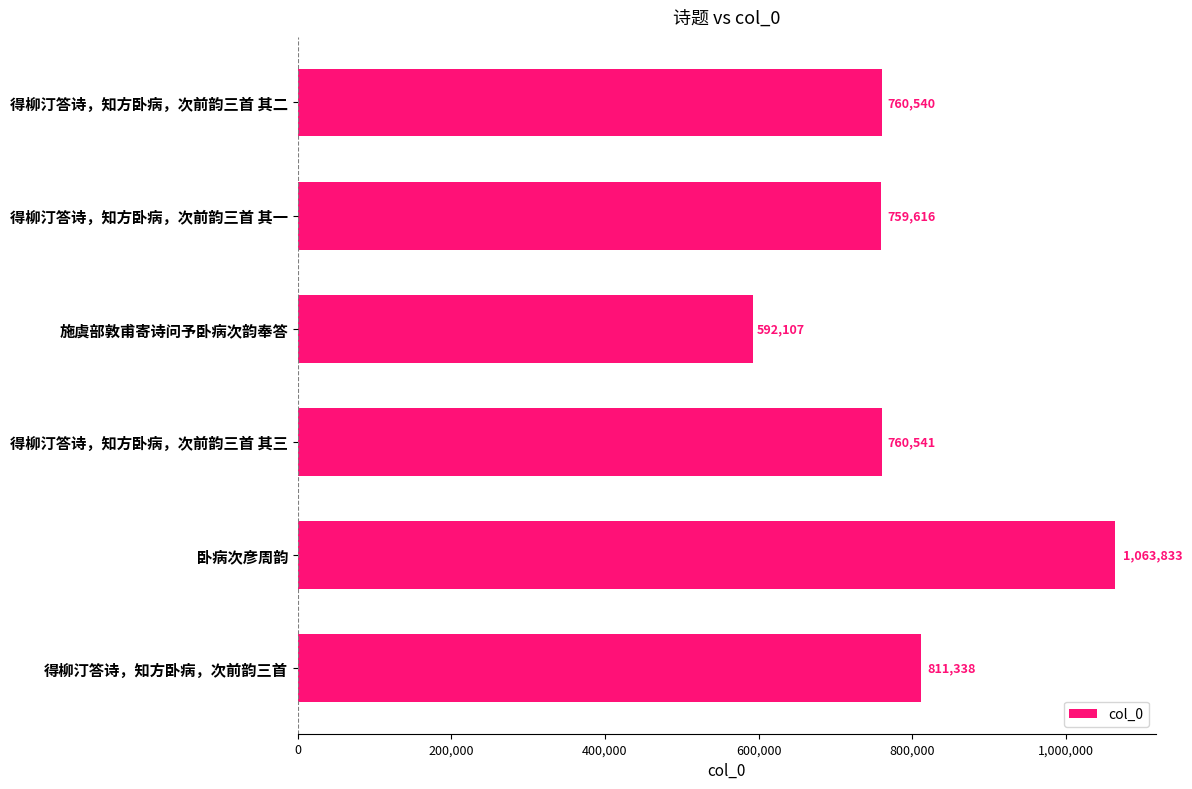

What is the ratio of the value at 得柳汀答诗，知方卧病，次前韵三首 其一 to the value at 得柳汀答诗，知方卧病，次前韵三首?

0.9